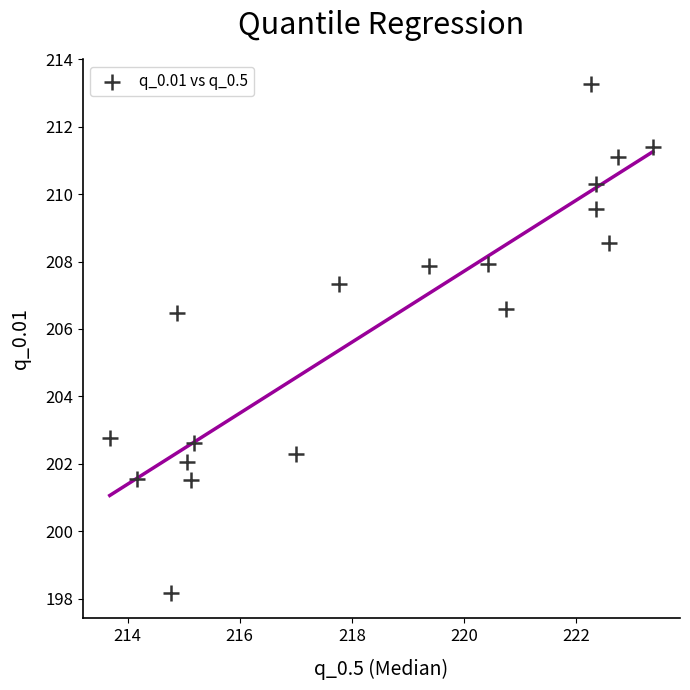

What is the range of X values (max minus min)?

9.7